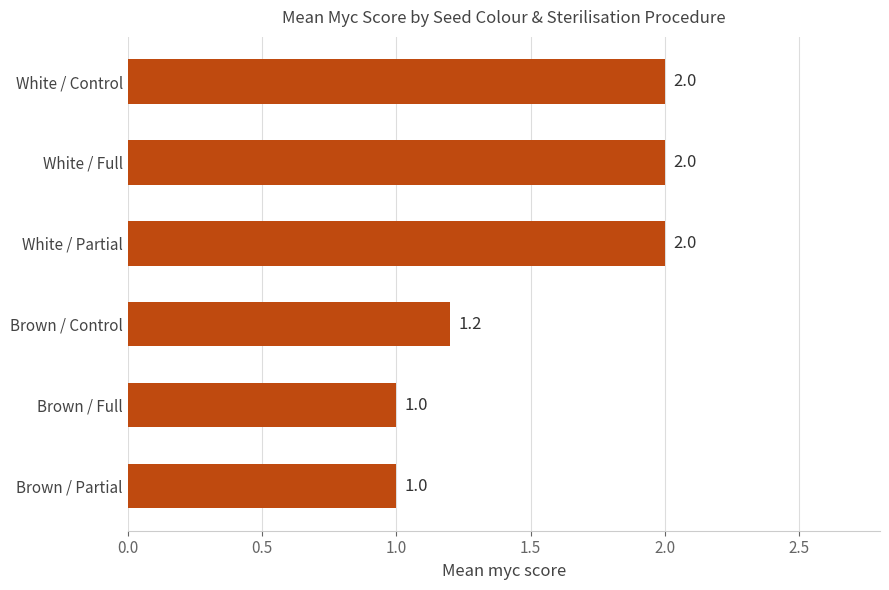

The value at Brown / Partial is 1.0. True or false?

True